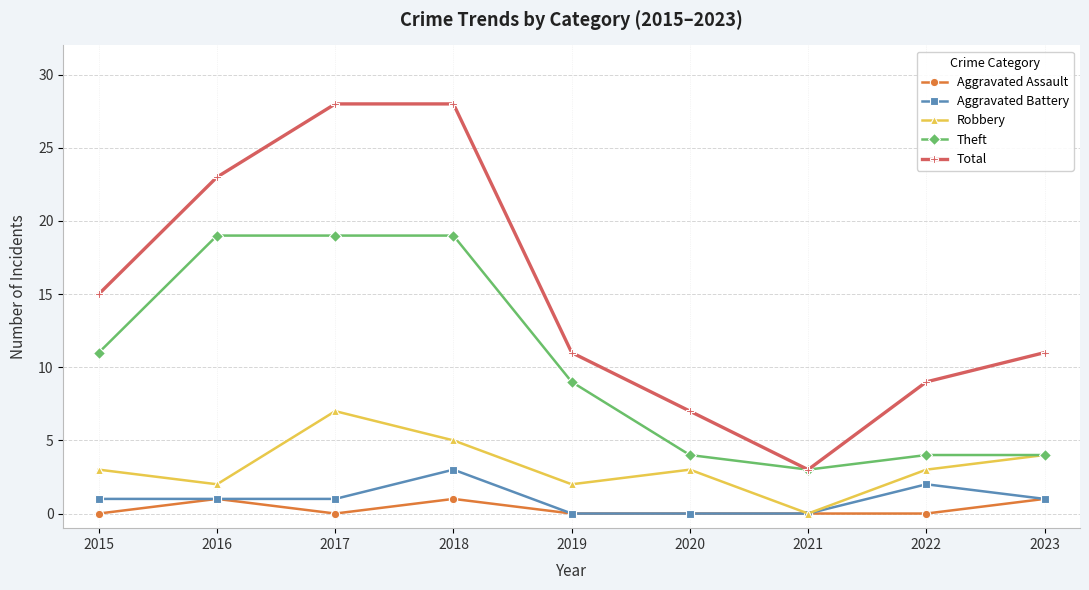

Is the value of Robbery at 2016 greater than the value of Aggravated Battery at 2018?

No